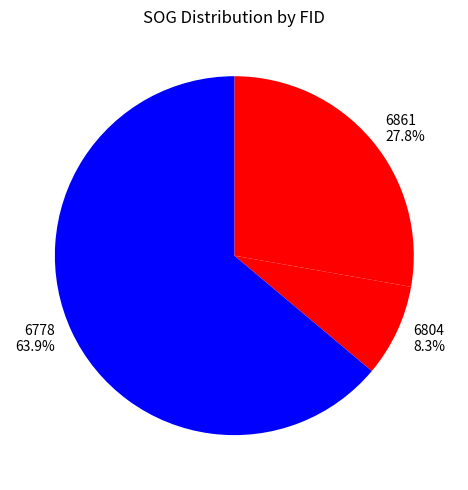

Count the number of slices in the pie.

3